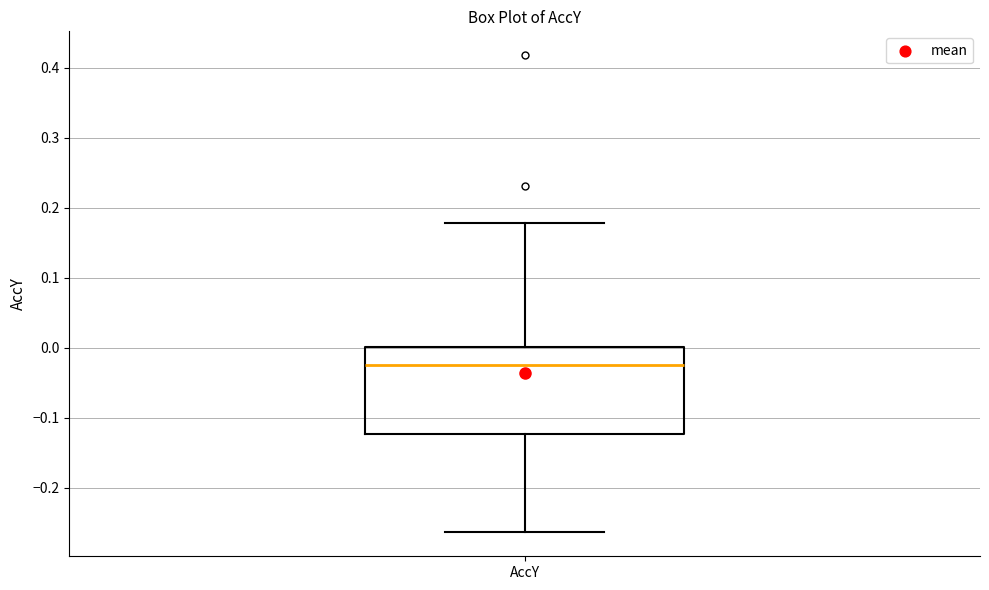

Where is the upper edge of the box for AccY on the y-axis? The values are not printed on the chart, so give them approximately, as read against the axis.

0.00